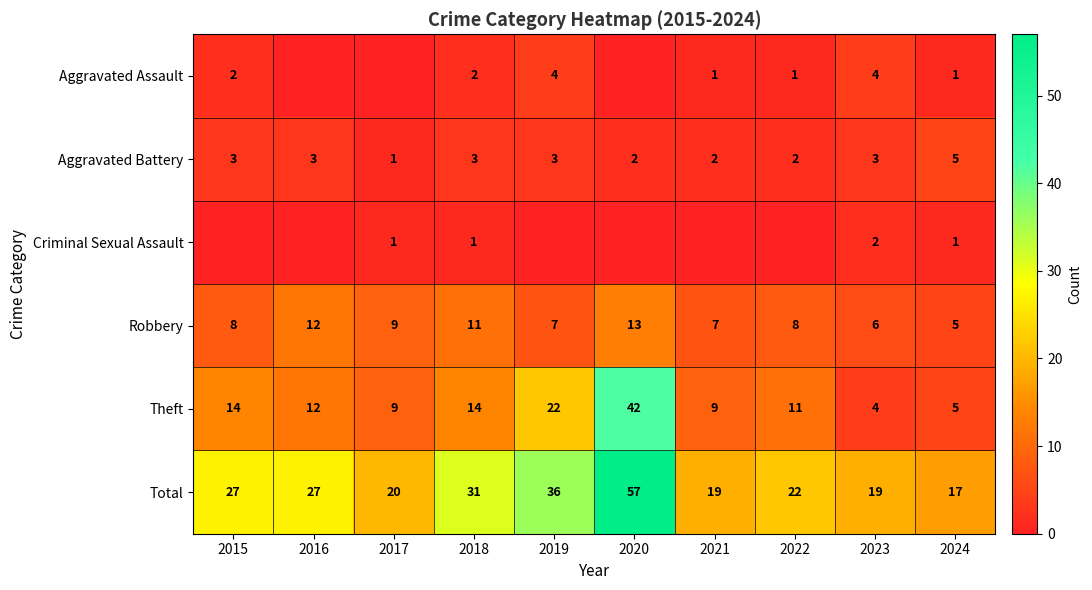

Is the value of Total at 2016 greater than the value of Robbery at 2016?

Yes